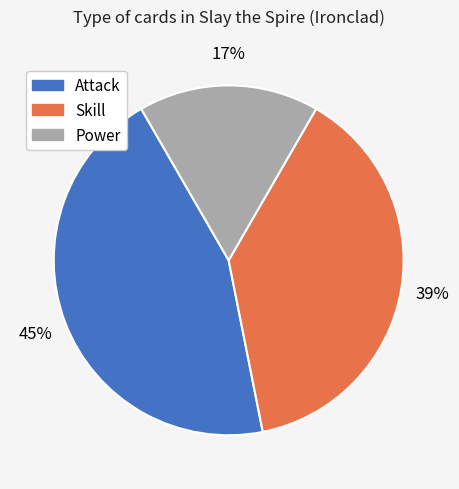

To the nearest percent, what is the difference between the largest and smallest slice percentages?

28%